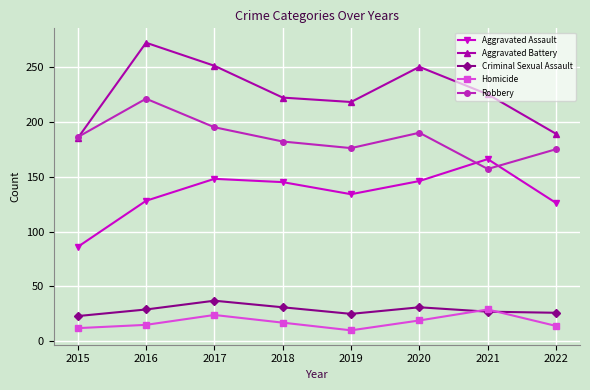

Is the value of Aggravated Assault at 2020 greater than the value of Robbery at 2021?

No